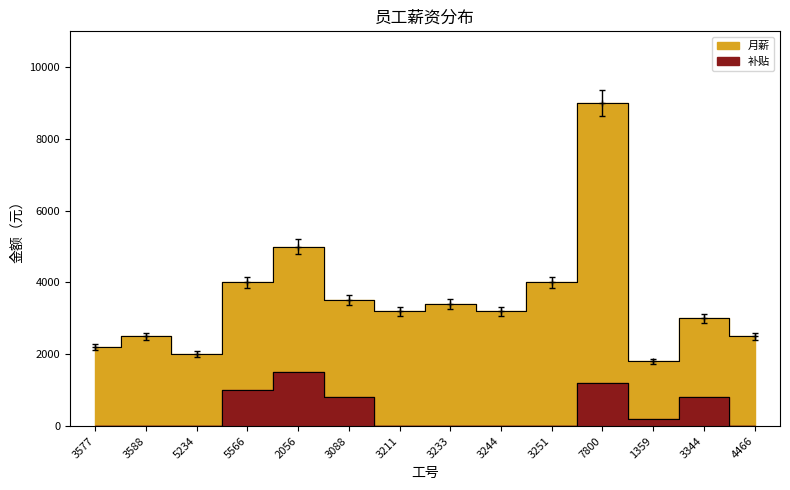

What is the value of the 补贴 point at the 11th from the left?

1200